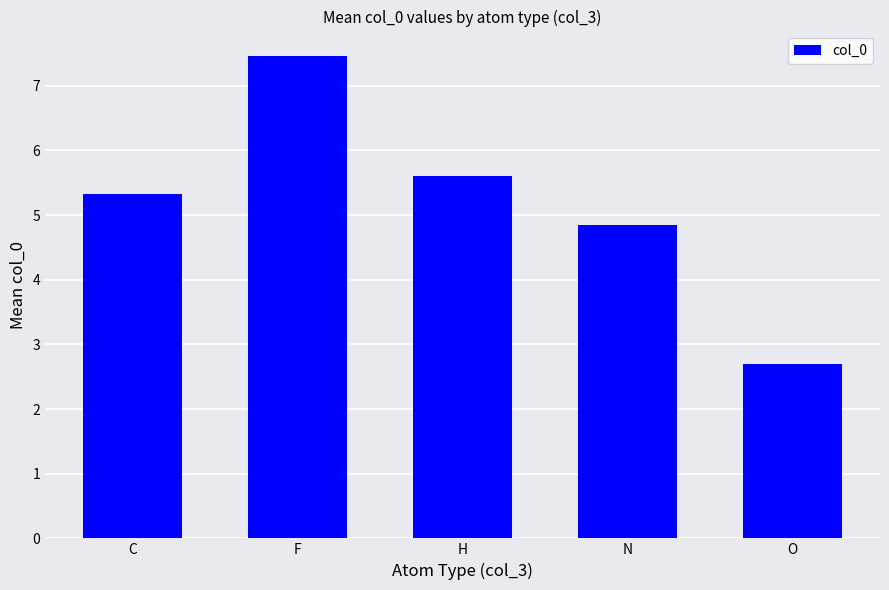

How many values are below 5?

2